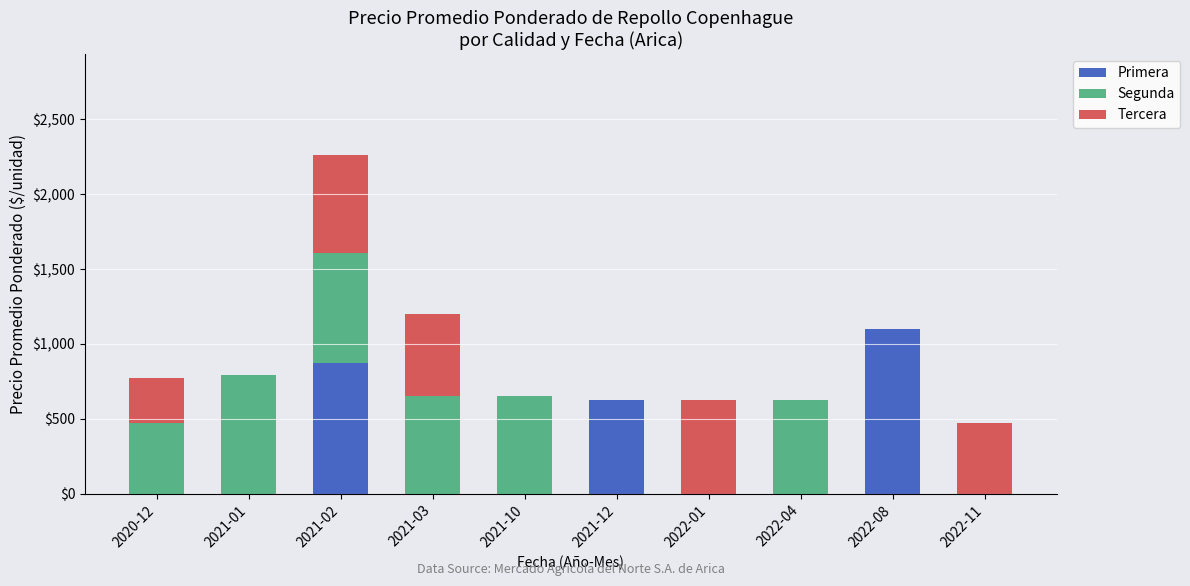

What is the sum of all Primera values?

2600.0